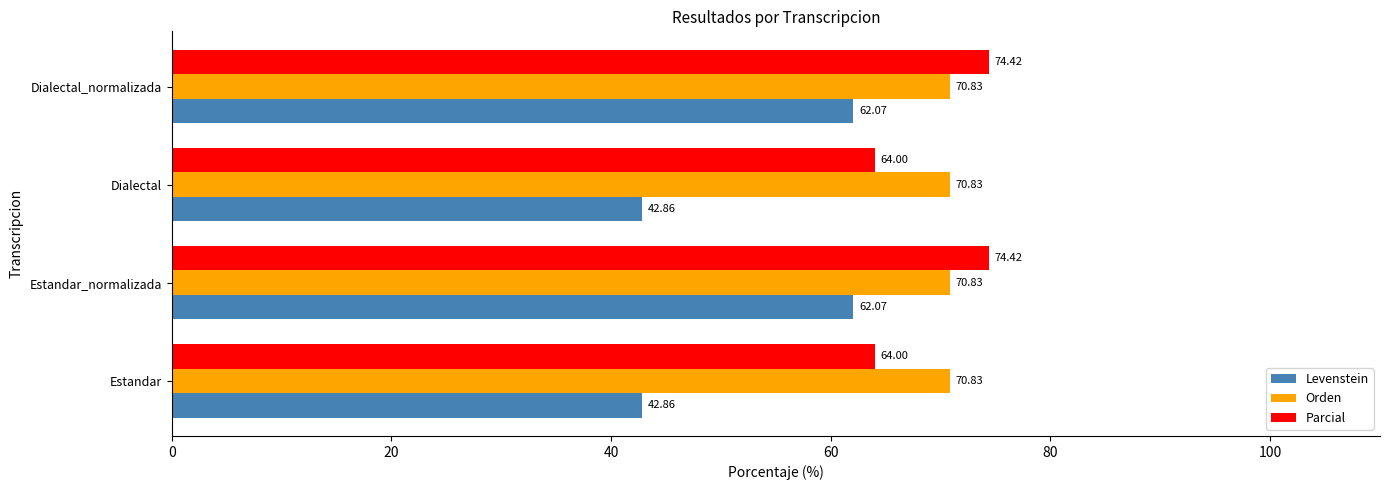

List the series in order of their peak value, lowest first.

Levenstein, Orden, Parcial